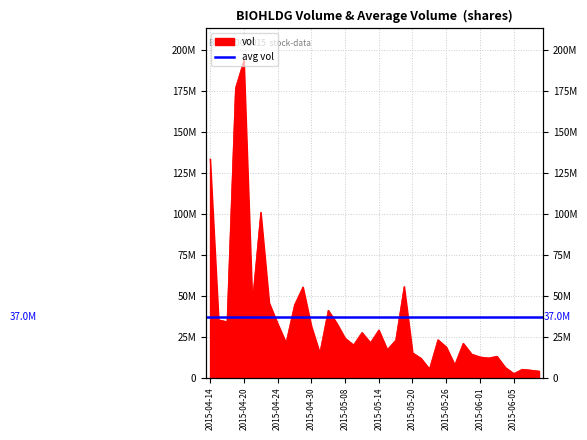

The value at 2015-05-25 is 10426236. True or false?

False